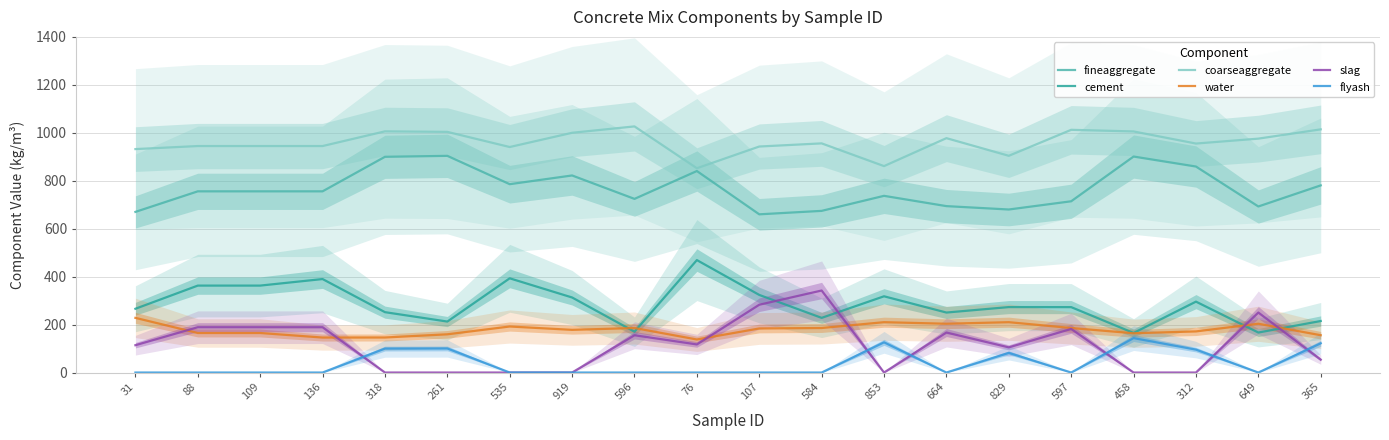

How many intersections are there between slag and water?

6